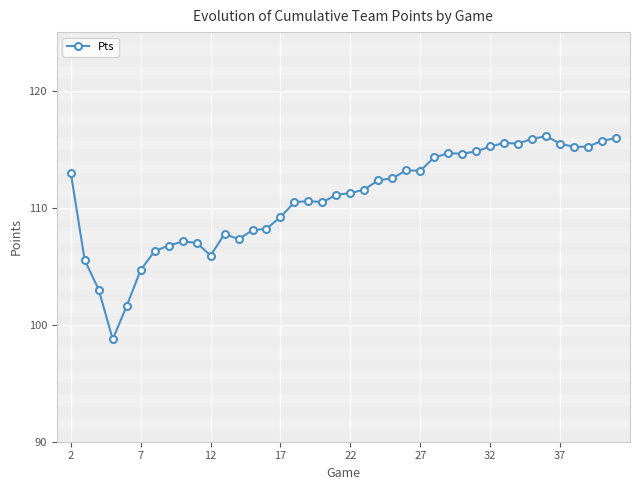

What is the difference between the maximum and minimum values?

17.4